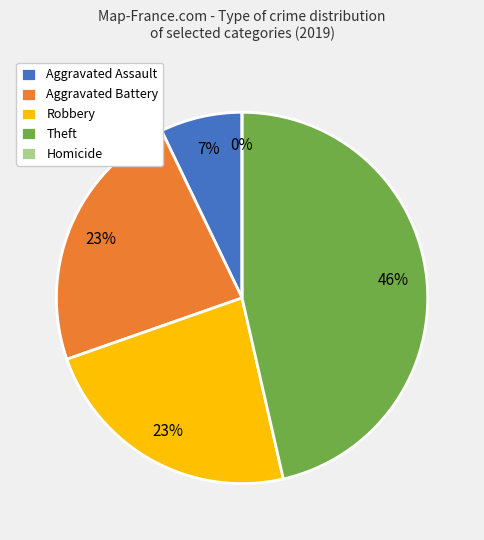

Between Aggravated Assault and Theft, which is larger?

Theft